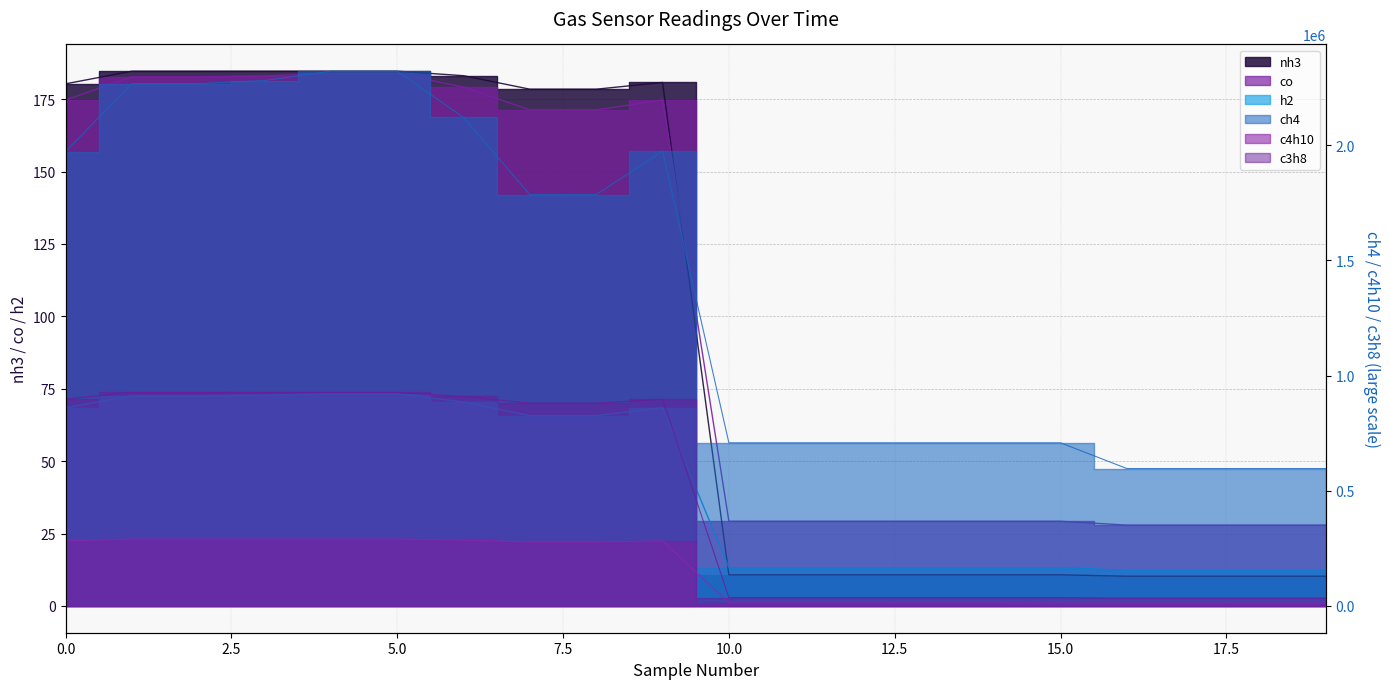

Which series has the largest total across all categories?

ch4